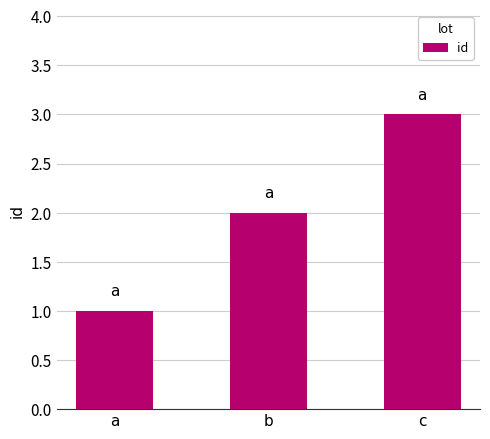

What is the ratio of the value at c to the value at b?

1.5